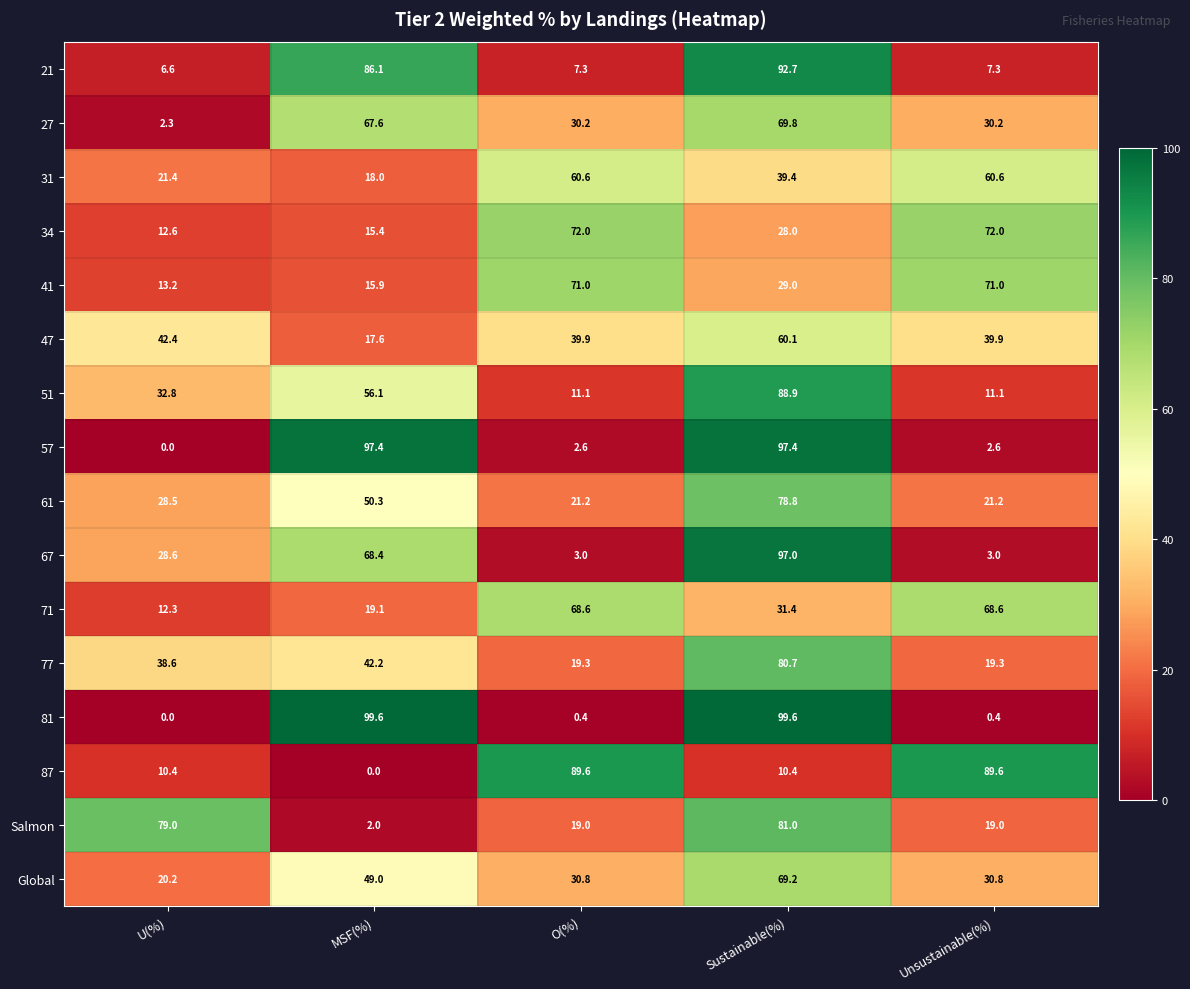

Rank the series by their maximum value, from lowest to highest.

47, 31, 71, Global, 27, 41, 34, 61, 77, Salmon, 51, 87, 21, 67, 57, 81